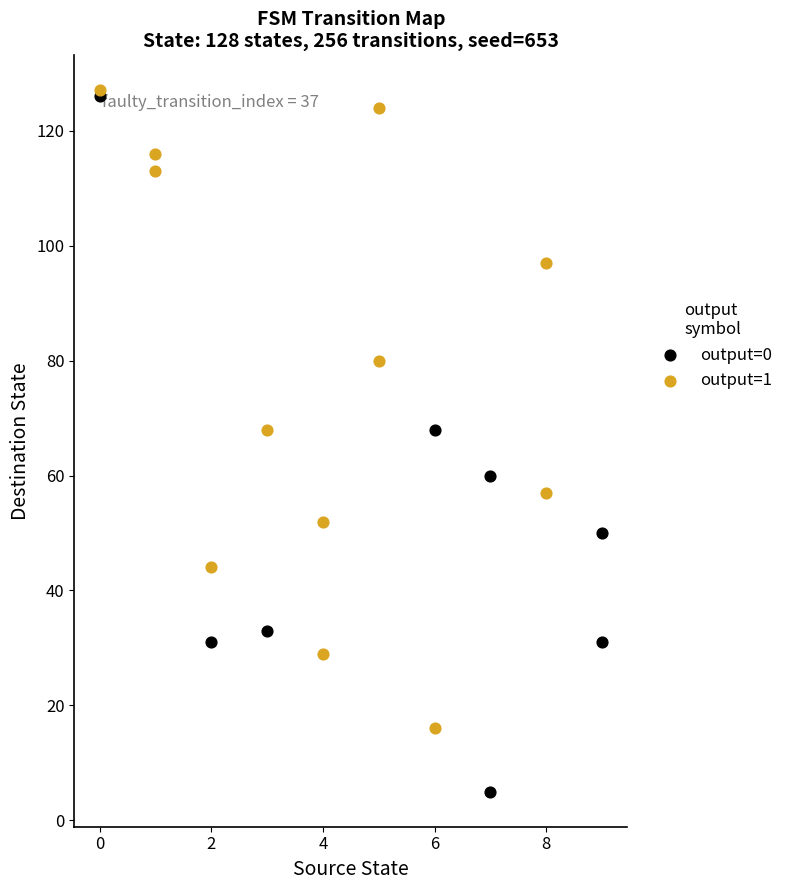

Which series contains the lowest Y value?

output=0